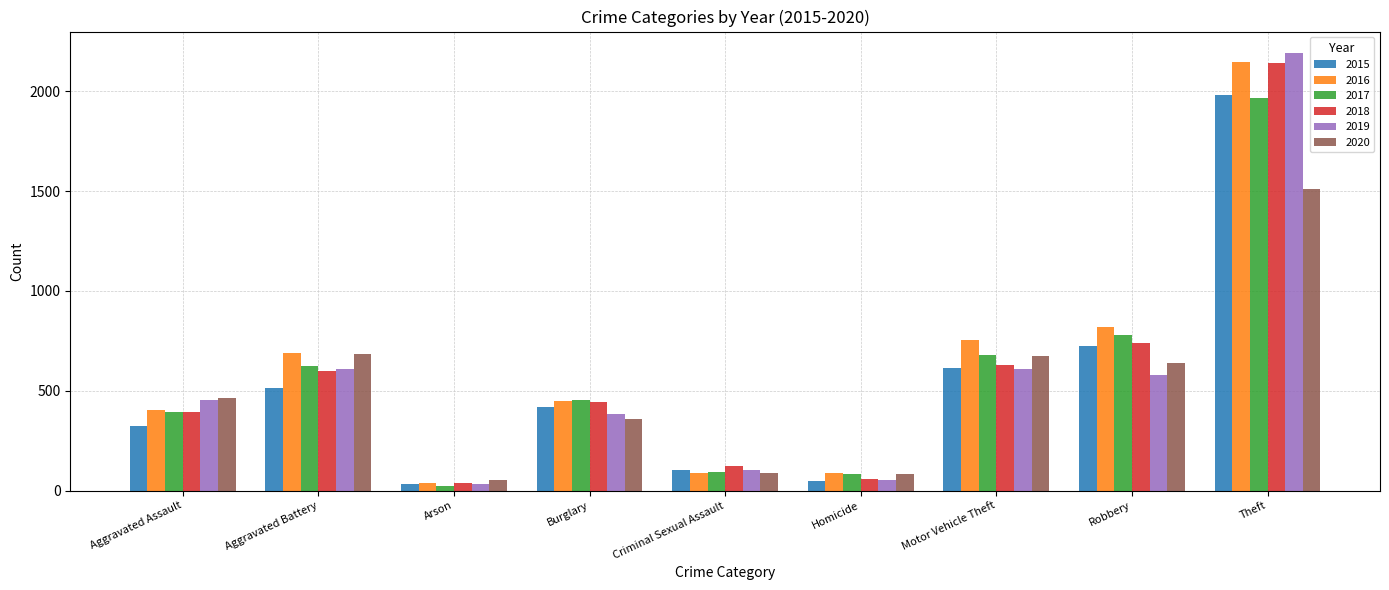

Count the number of categories in the chart.

9